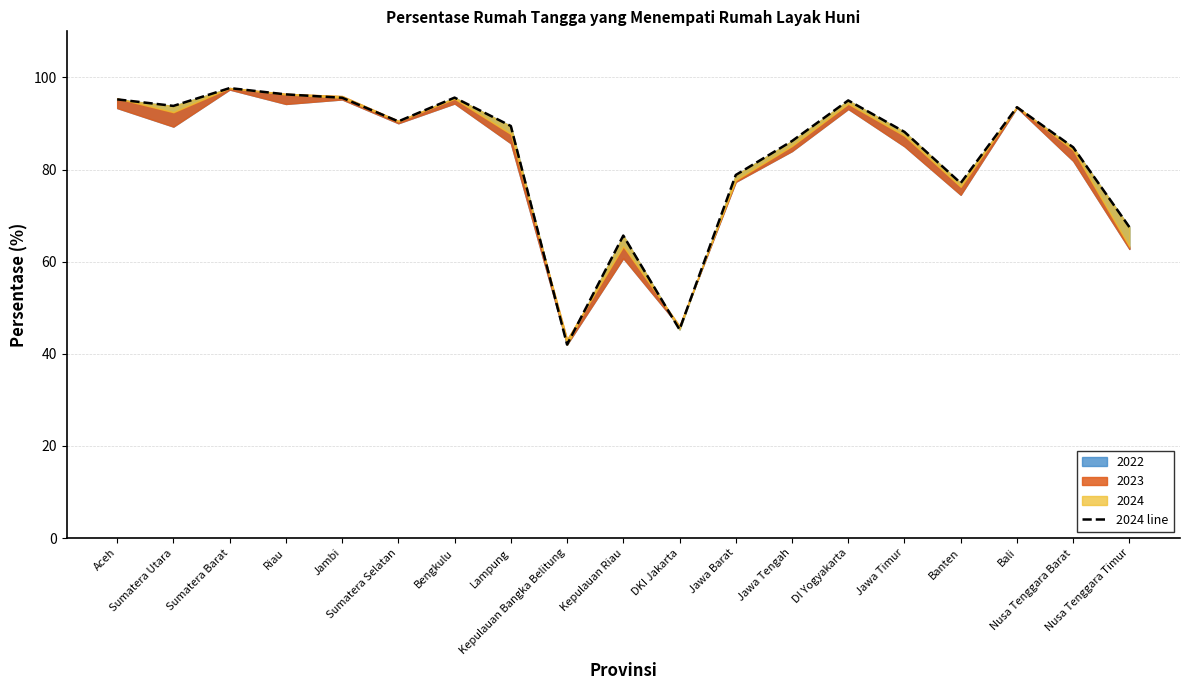

How many interior local valleys (lower than both neighbors) does the data have?

5